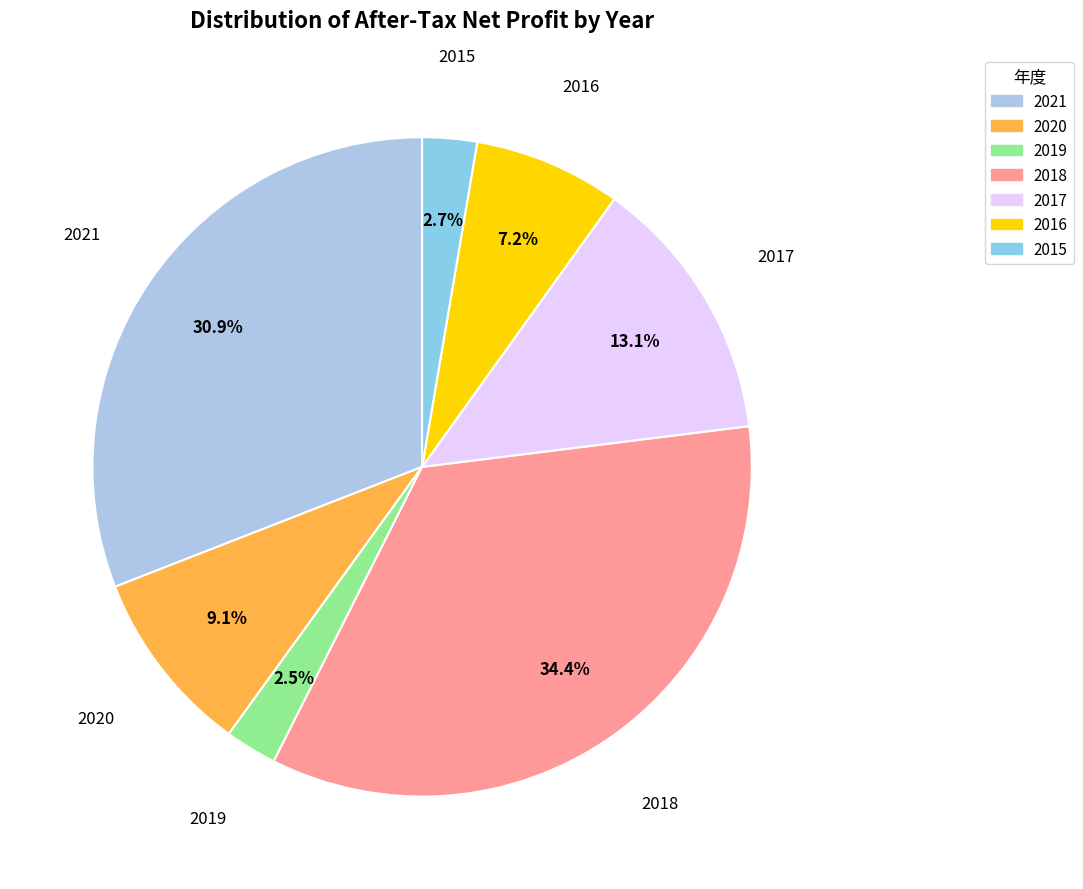

To the nearest percent, what is the difference between the largest and smallest slice percentages?

32%